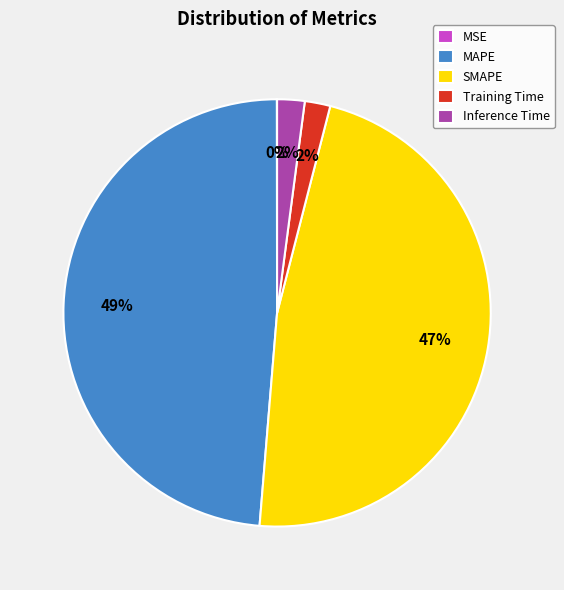

True or false: Inference Time accounts for 2% of the total.

True